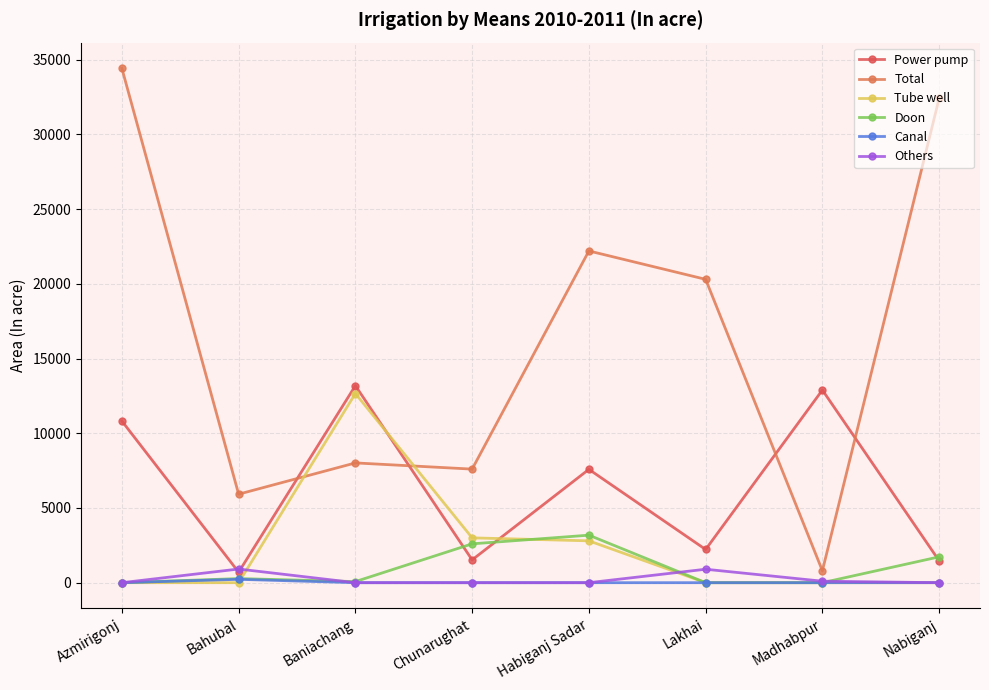

Read the Power pump value at Nabiganj, to the nearest 50.

1450